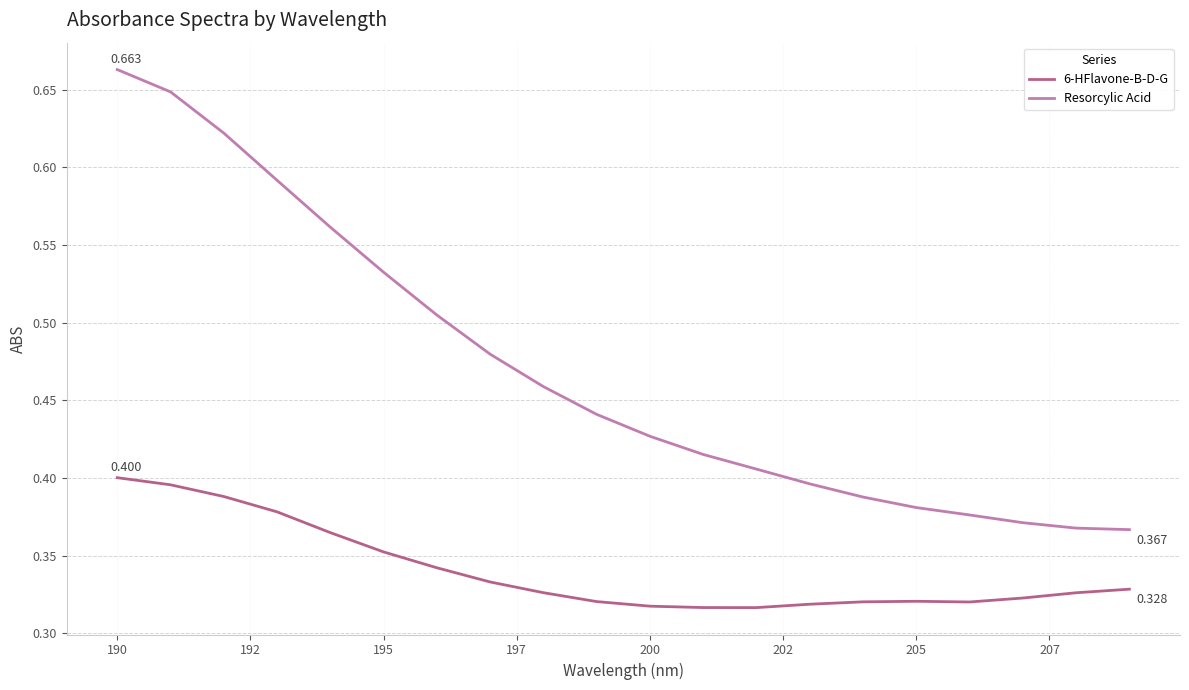

Which series has the largest total across all categories?

Resorcylic Acid